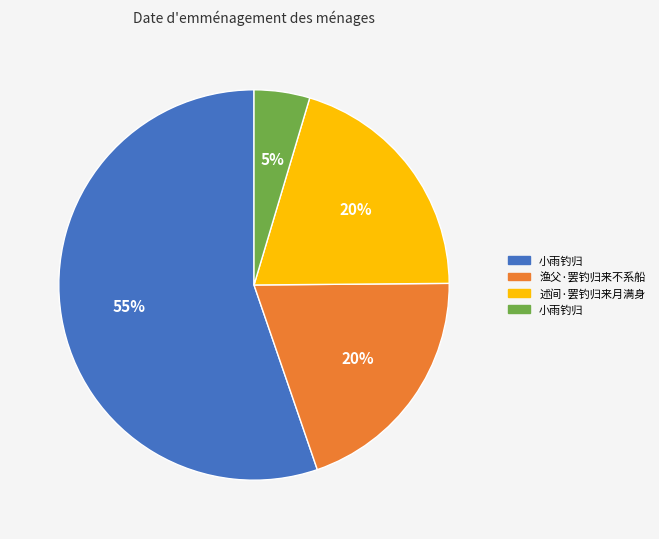

Is there a majority slice in this chart?

Yes